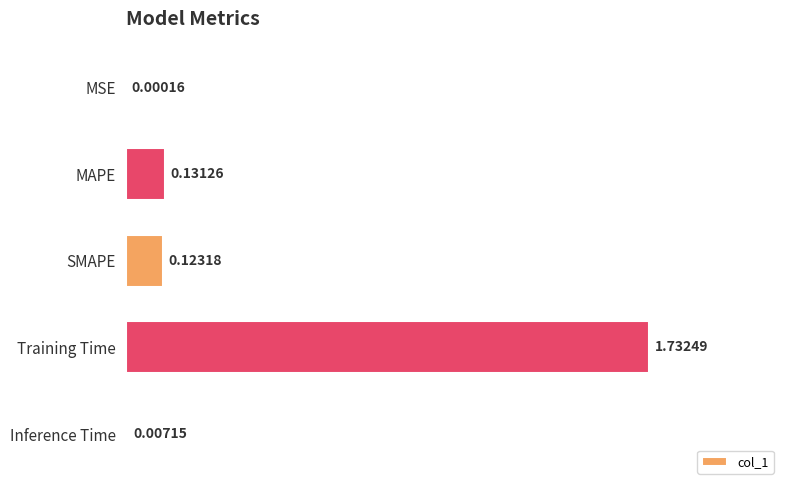

What is the change in value from MSE to Training Time?

+1.7